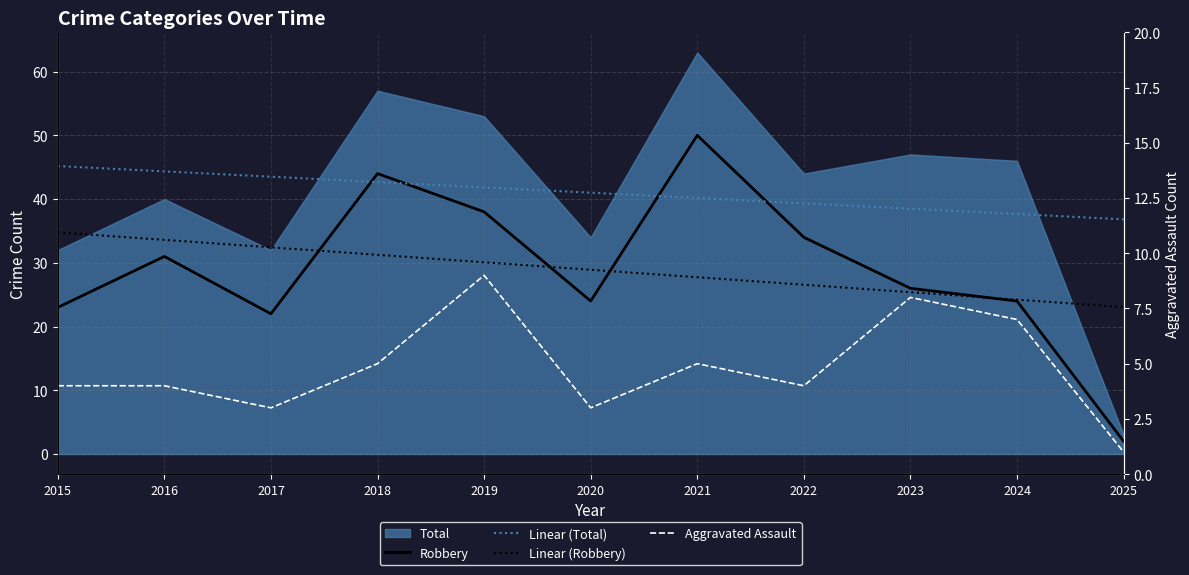

What is the value of the Robbery point at the 6th from the left?

24.0